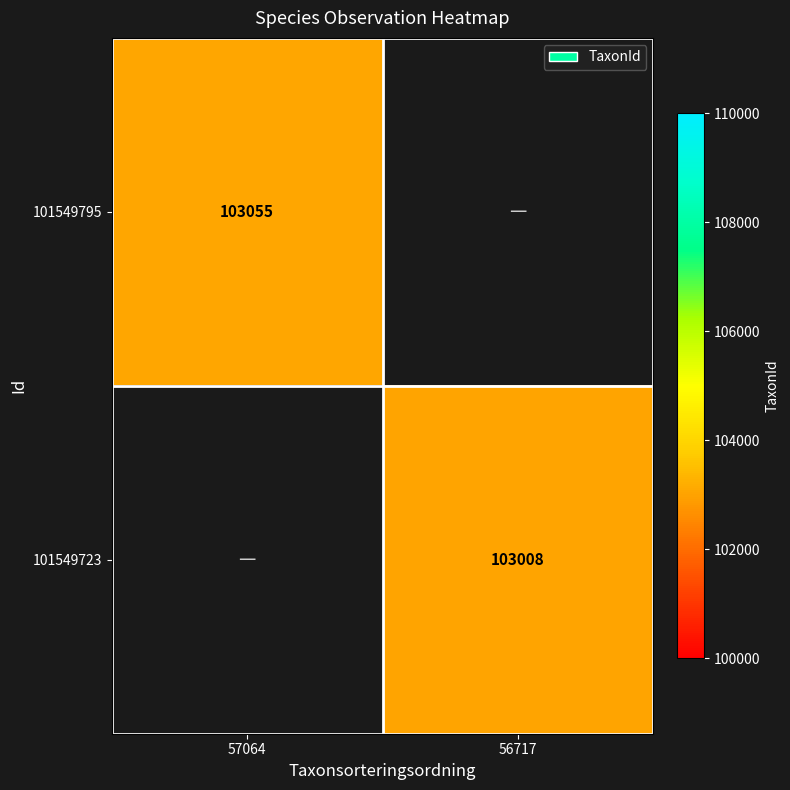

The value of 101549723 at 56717 is 173312.6. True or false?

False